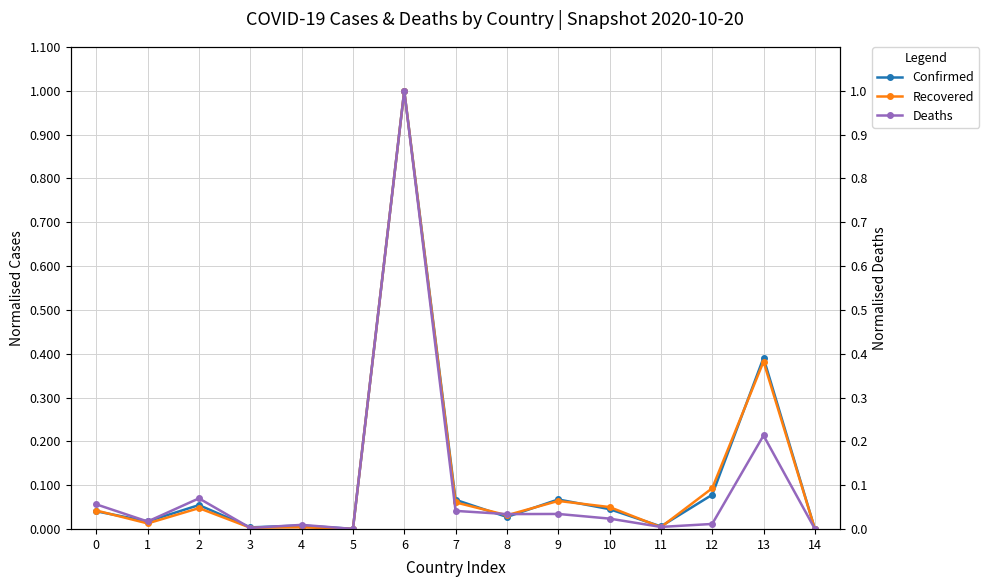

What is the value of the Deaths point at the 3rd from the left?

0.1